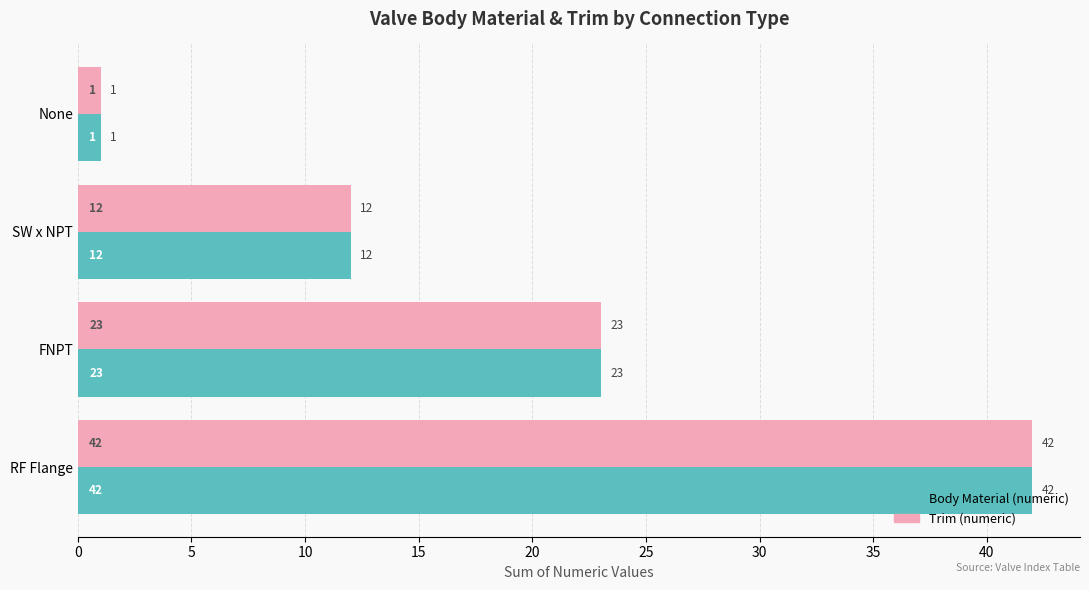

List the labels in order of Trim (numeric) value, largest first.

RF Flange, FNPT, SW x NPT, None